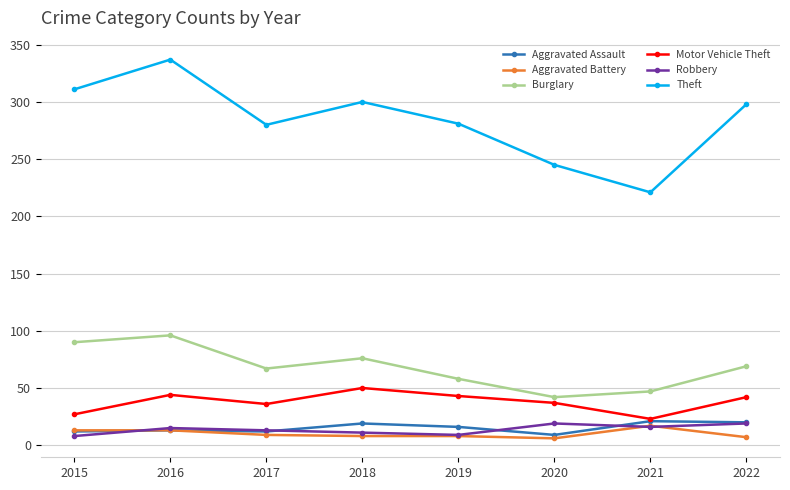

Does the chart have visible grid lines?

Yes